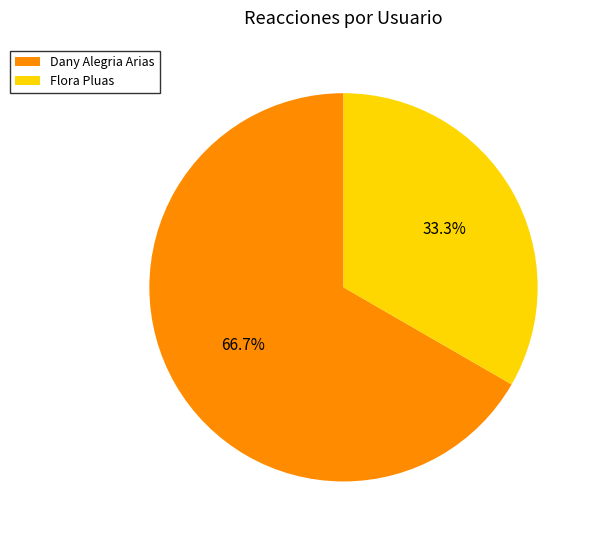

What portion of the pie excludes Dany Alegria Arias?

33.3%